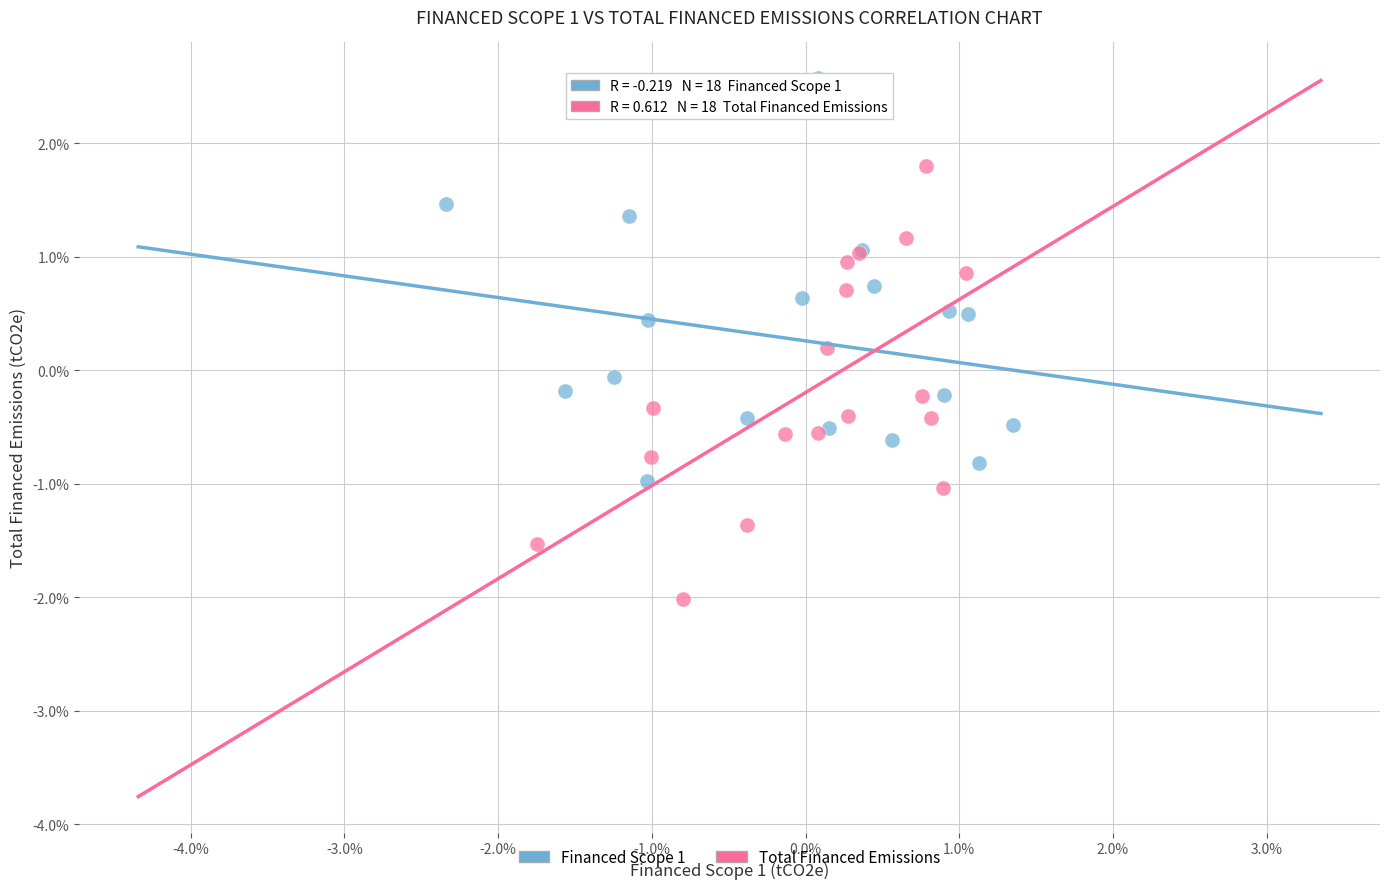

What are all the series names shown in the legend?

Financed Scope 1, Total Financed Emissions